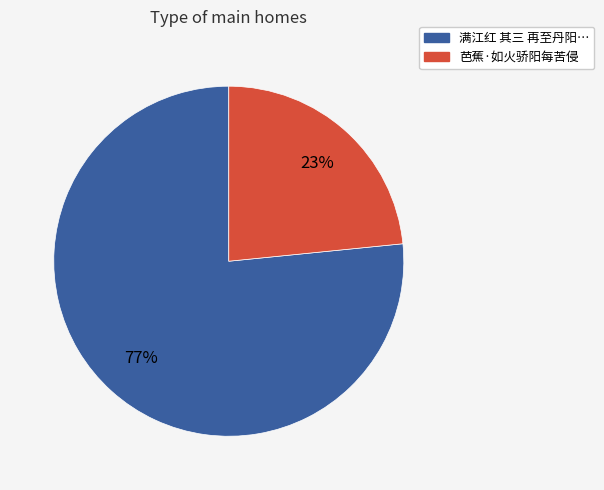

Is there a majority slice in this chart?

Yes